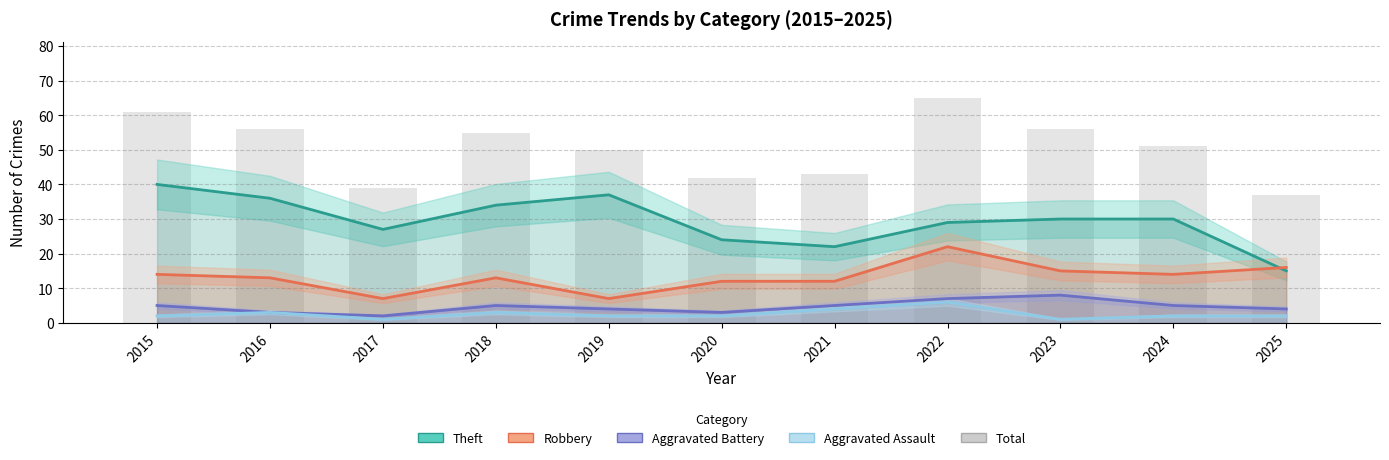

The value of Theft at 2022 is 29. True or false?

True